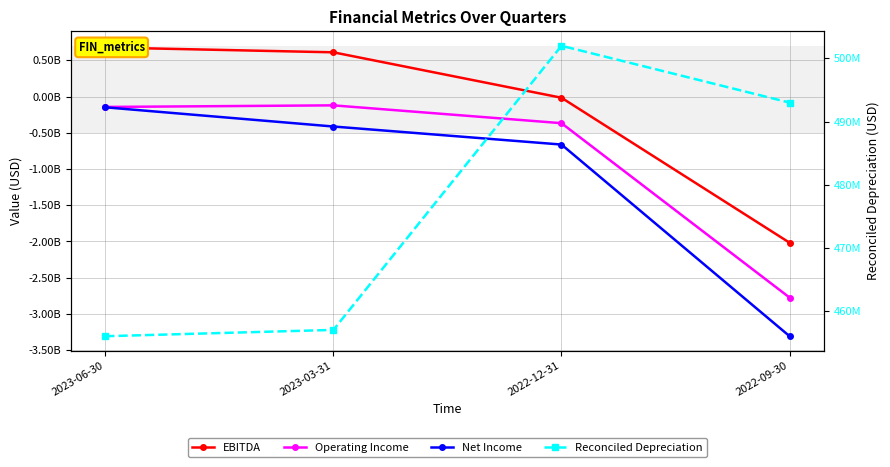

What is the maximum value shown in the chart?

677000000